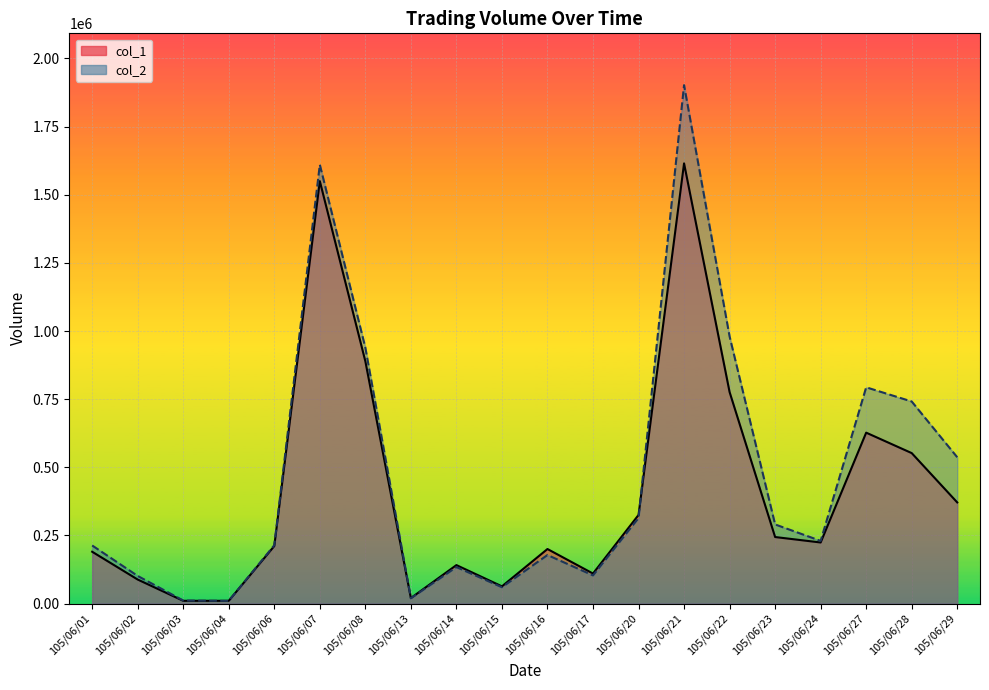

How many interior local peaks does the col_2 series have?

5